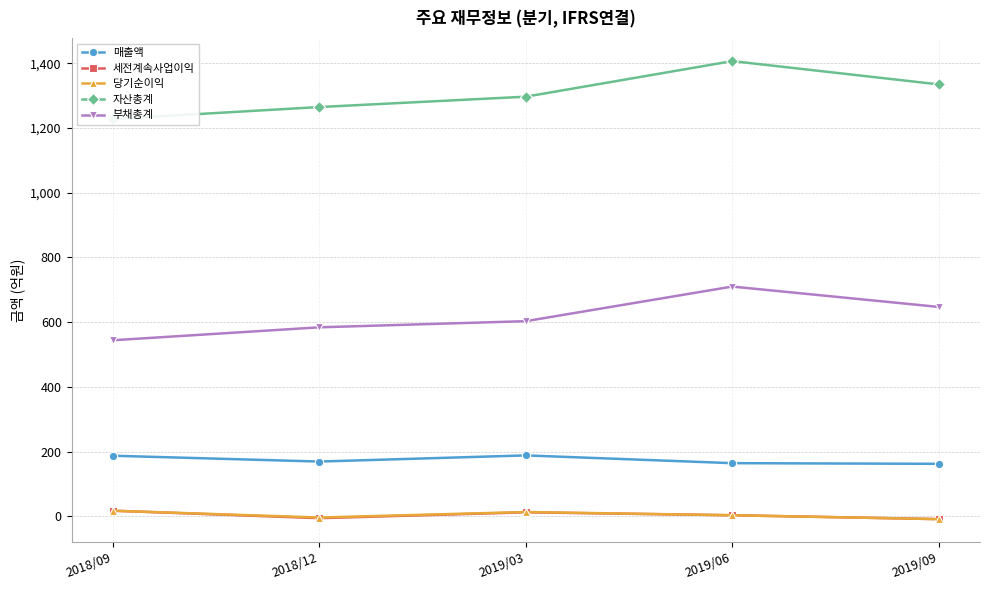

What is the value of the 매출액 point at the 1st from the left?

187